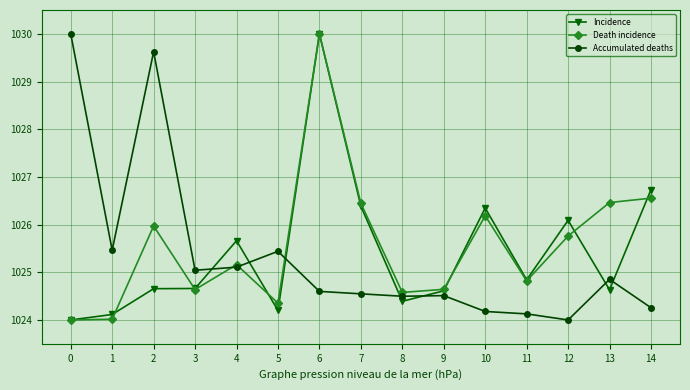

True or false: Death incidence has more than 0 points higher than both neighbors.

True